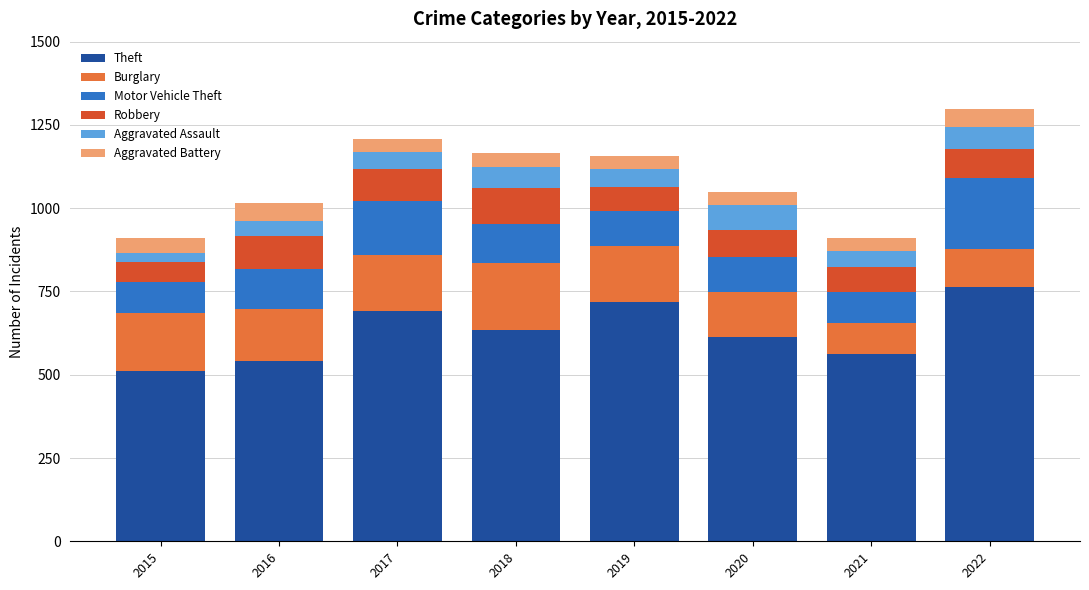

How many values in the Theft series are below 633?

4